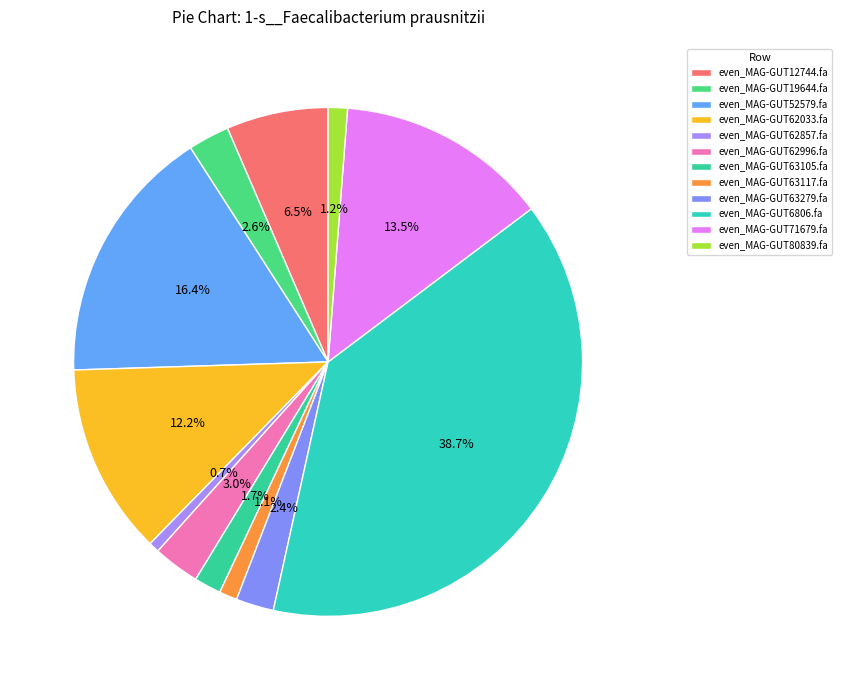

Between even_MAG-GUT12744.fa and even_MAG-GUT63117.fa, which is larger?

even_MAG-GUT12744.fa